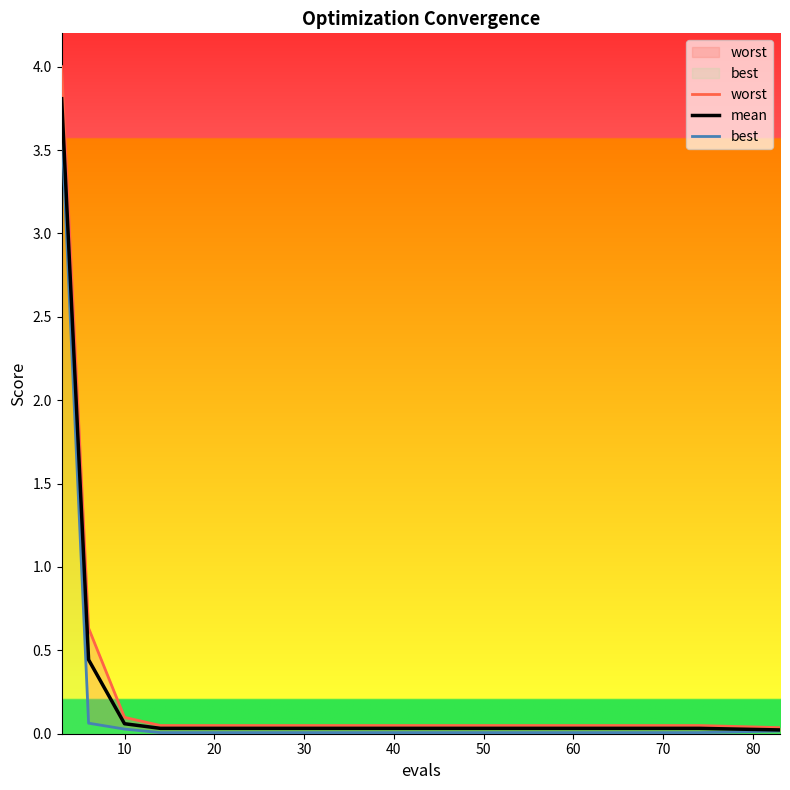

What is the sum of all best values?

3.8